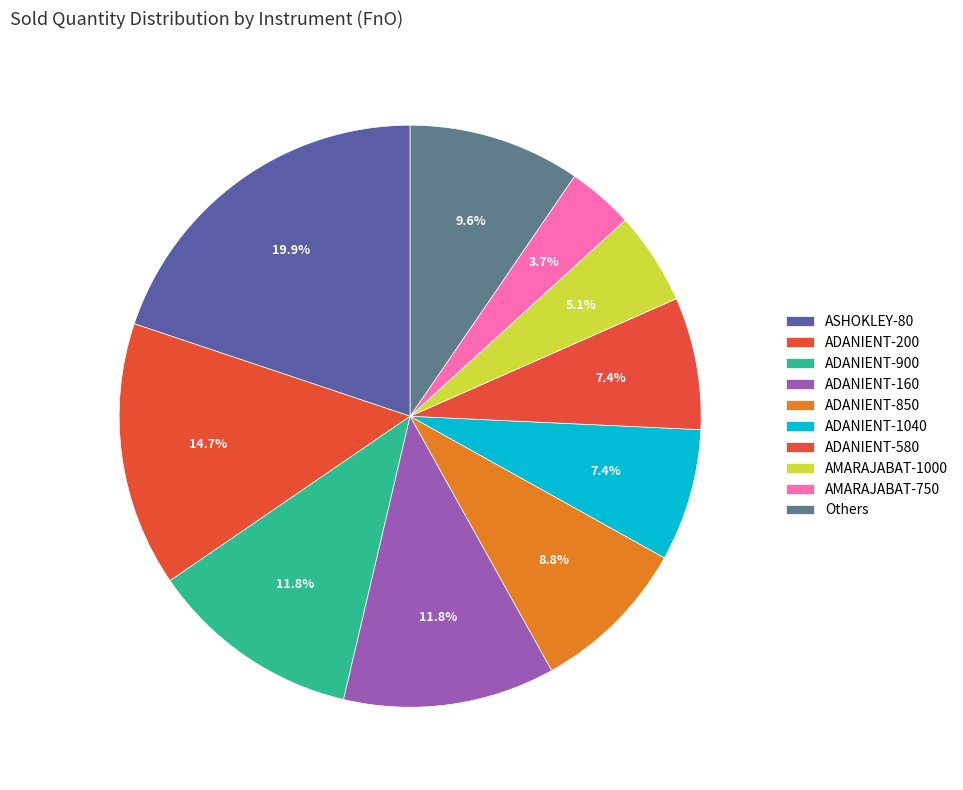

How many slices are in this pie chart?

10